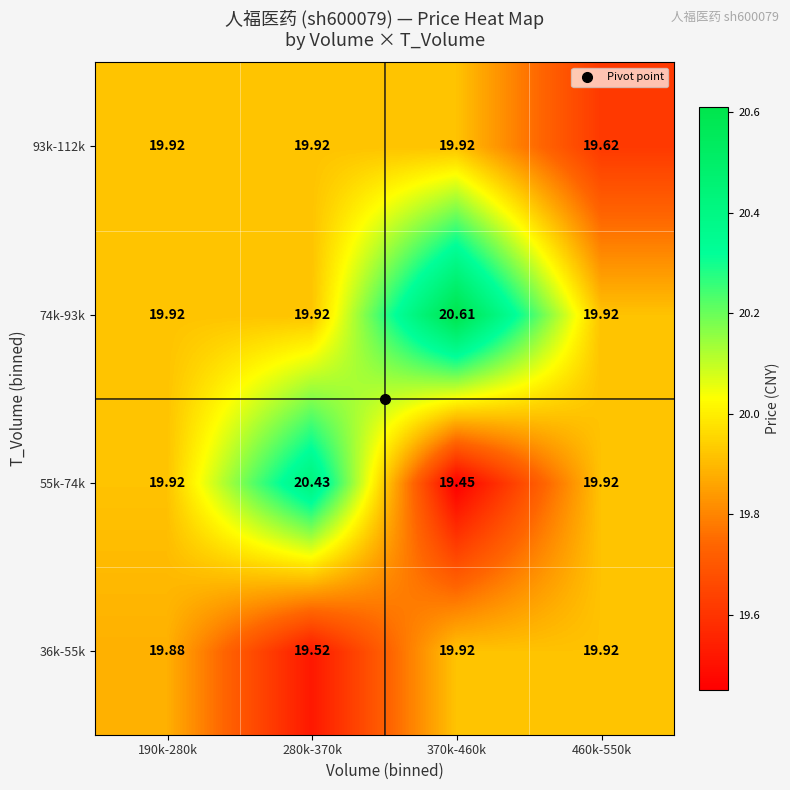

Is the value of 55k-74k at 280k-370k greater than the value of 36k-55k at 370k-460k?

Yes